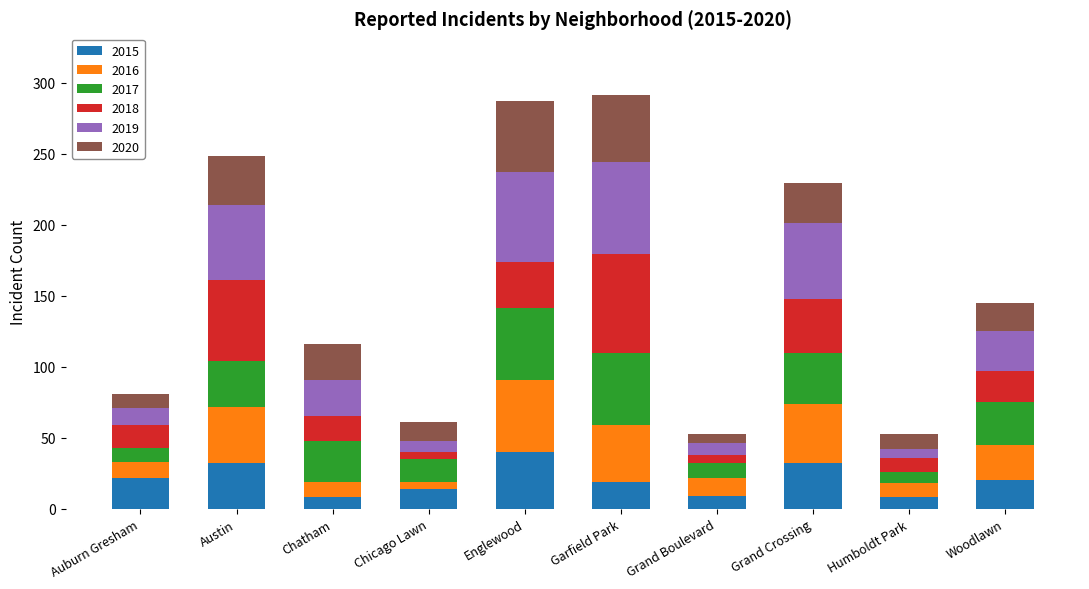

What is the difference between the second highest and second lowest values in the 2015 series?

24